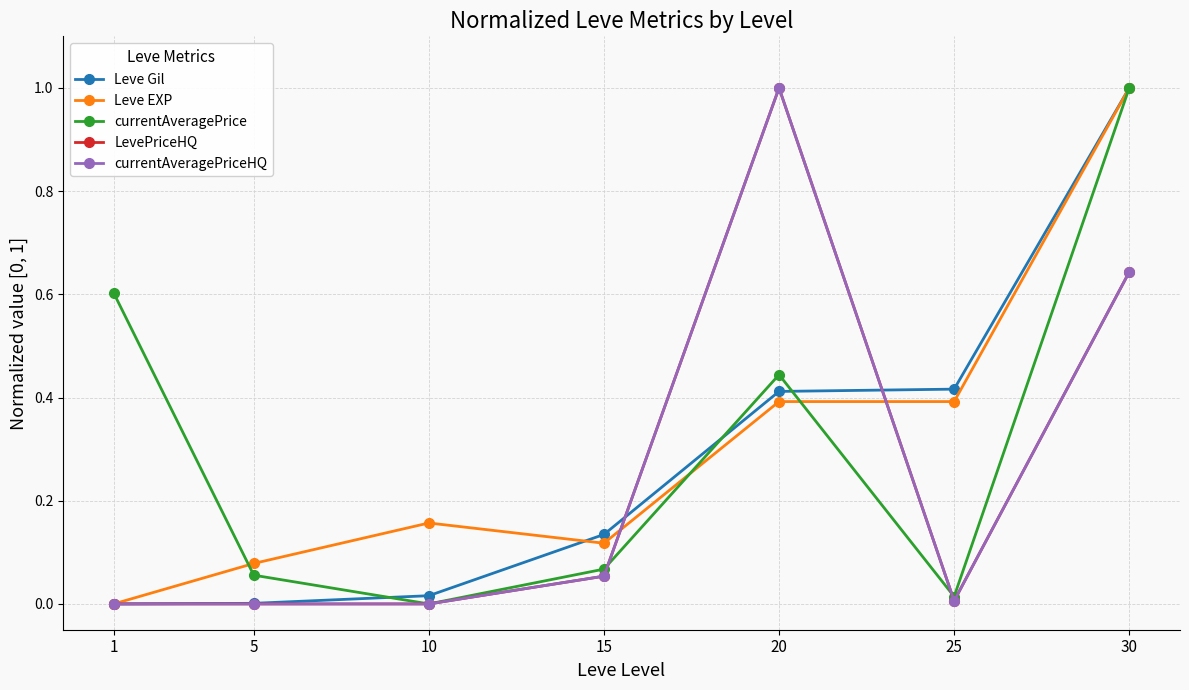

Which series has the largest range (max minus min)?

Leve Gil